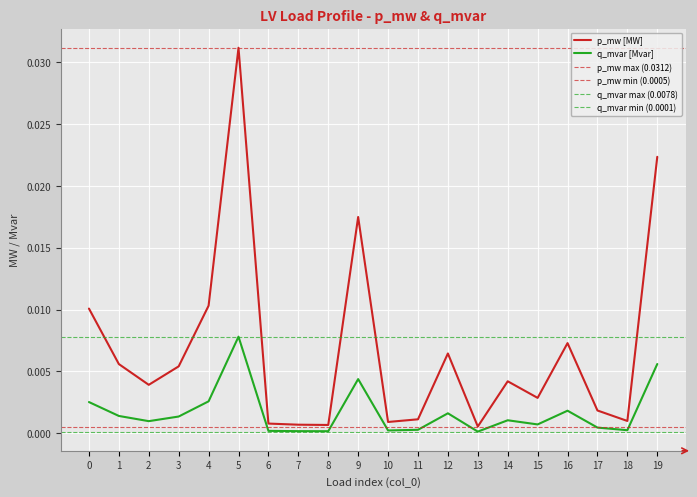

True or false: p_mw and q_mvar cross at least once.

False